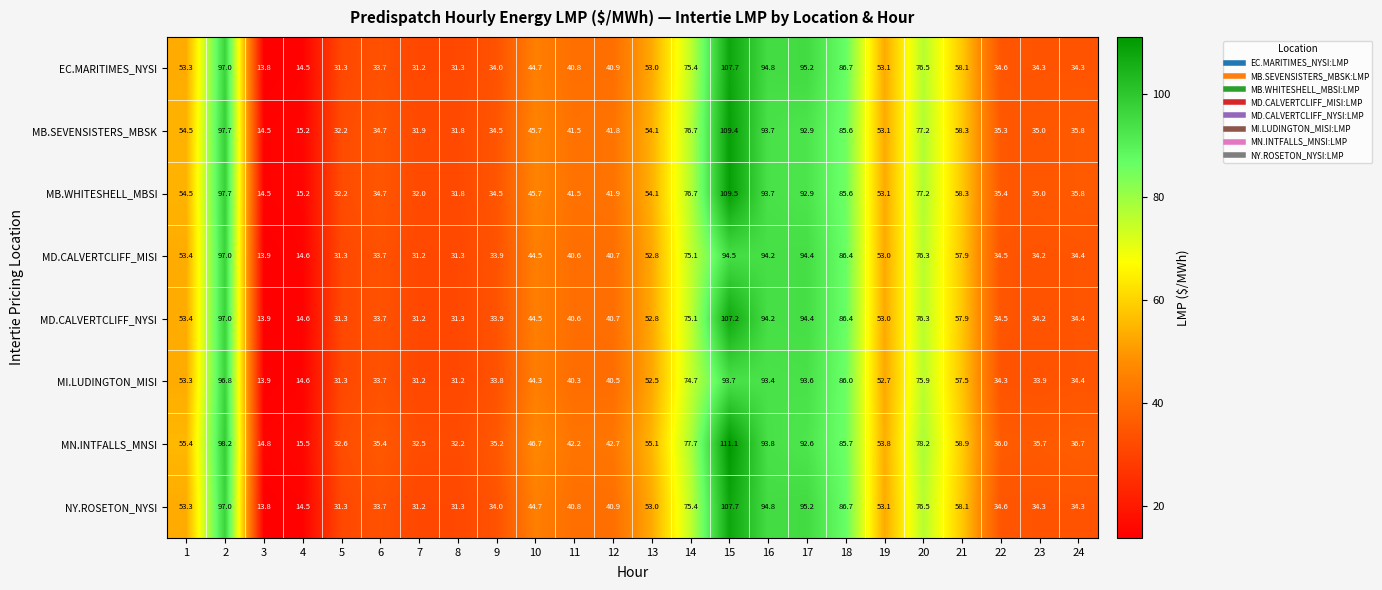

Count the number of data series in this chart.

8